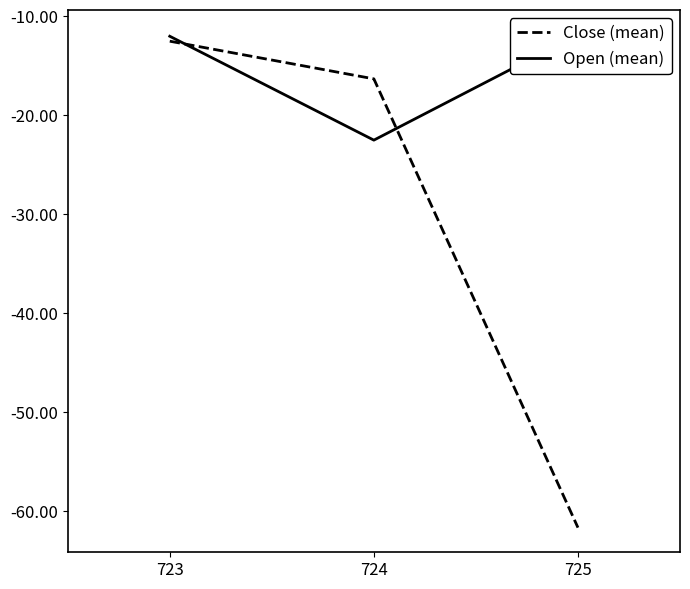

Which category has the highest value in the Open (mean) series?

725